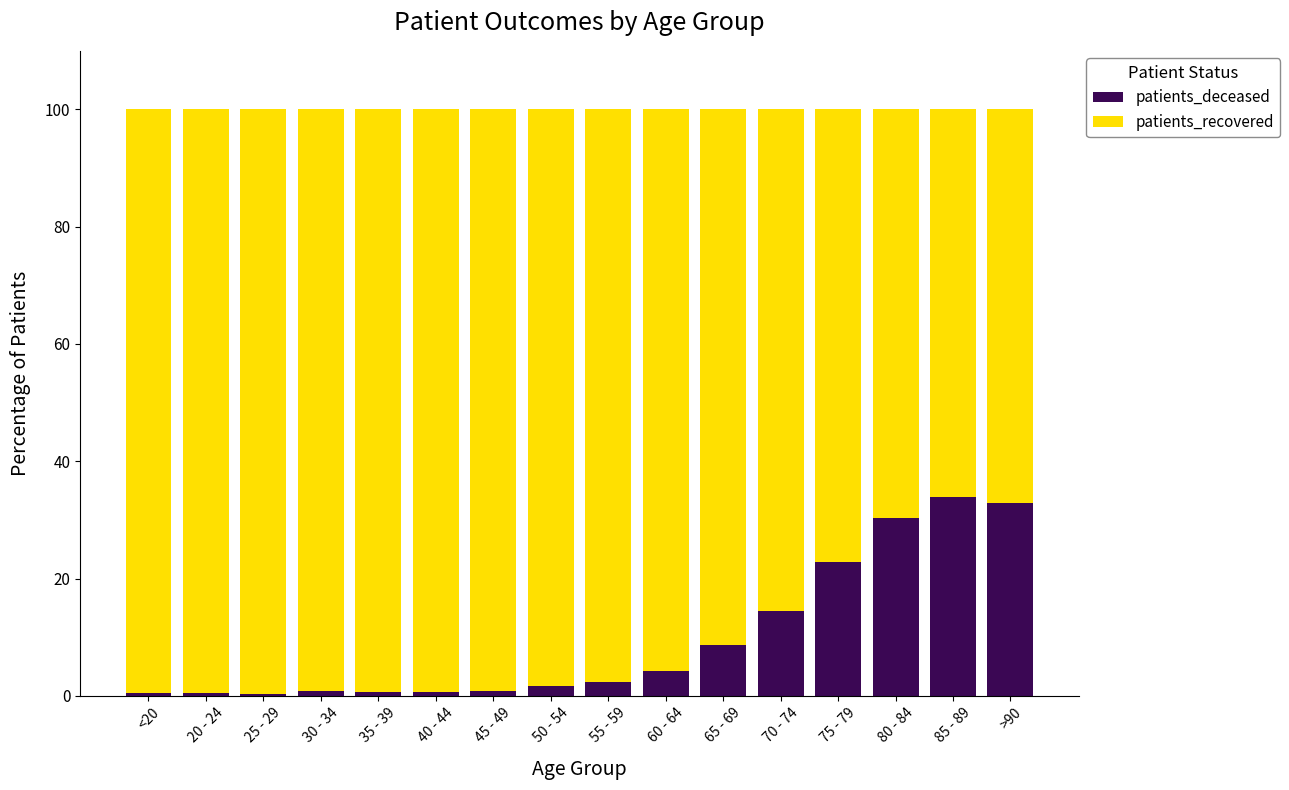

What is the sum of all patients_deceased values?

155.5